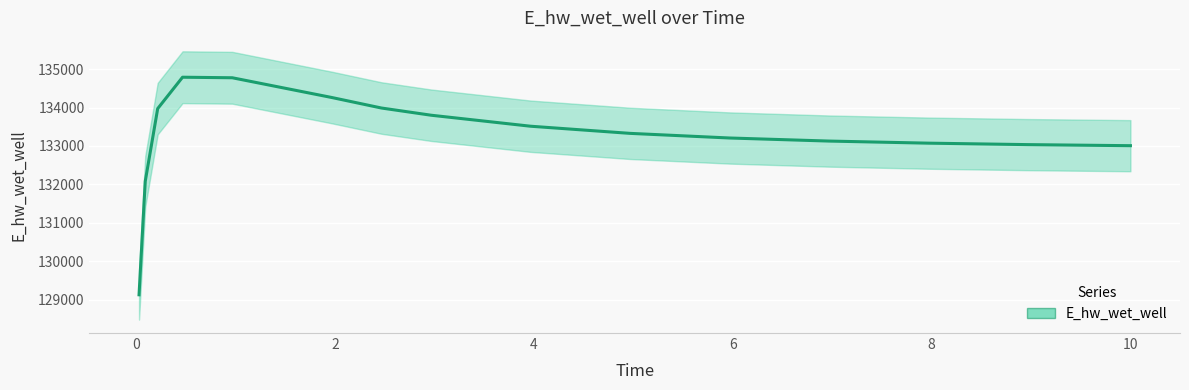

What is the minimum value shown in the chart?

129129.9